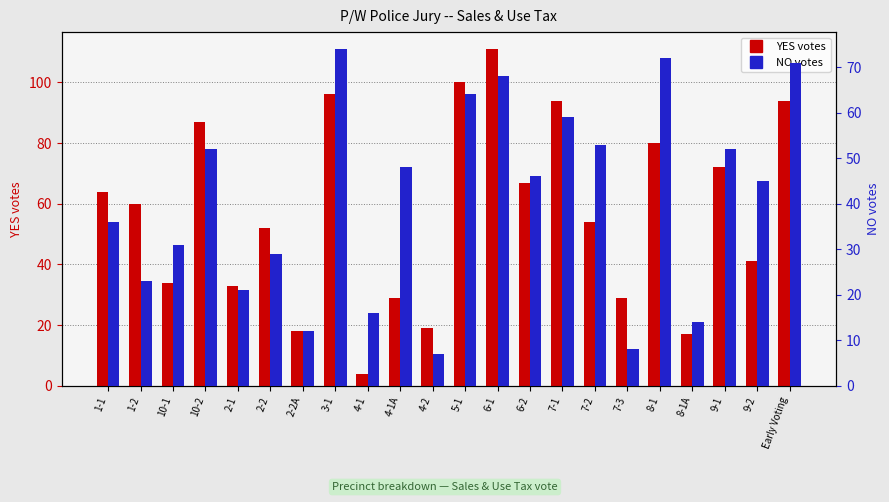

Which series changed the most between 2-2A and 8-1A?

NO